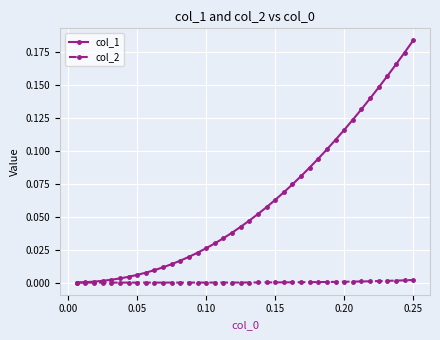

Rank the series by their maximum value, from highest to lowest.

col_1, col_2